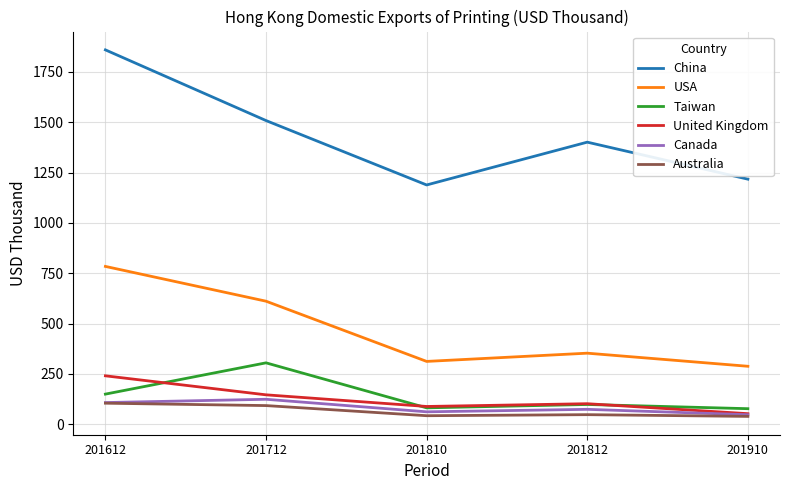

At how many categories does at least one series exceed 560?

5